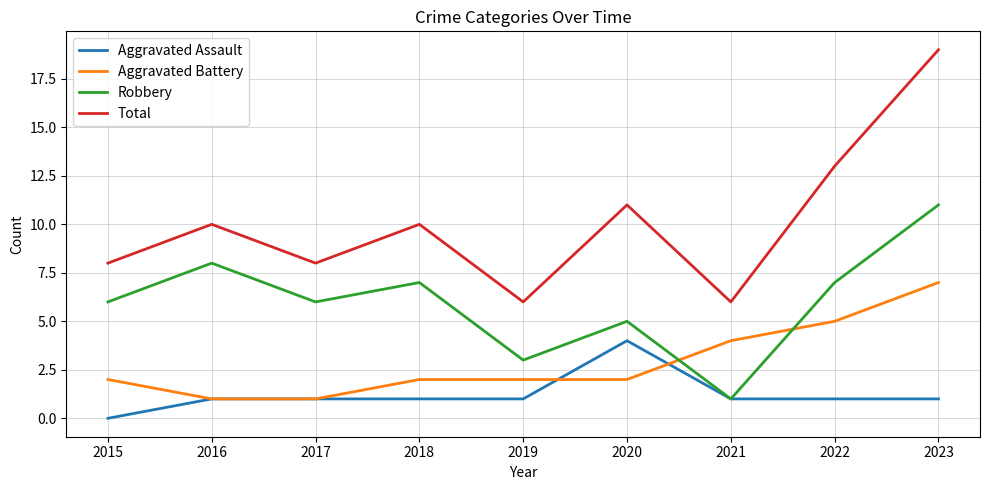

Between which two adjacent categories do Robbery and Aggravated Battery first intersect?

2020 and 2021